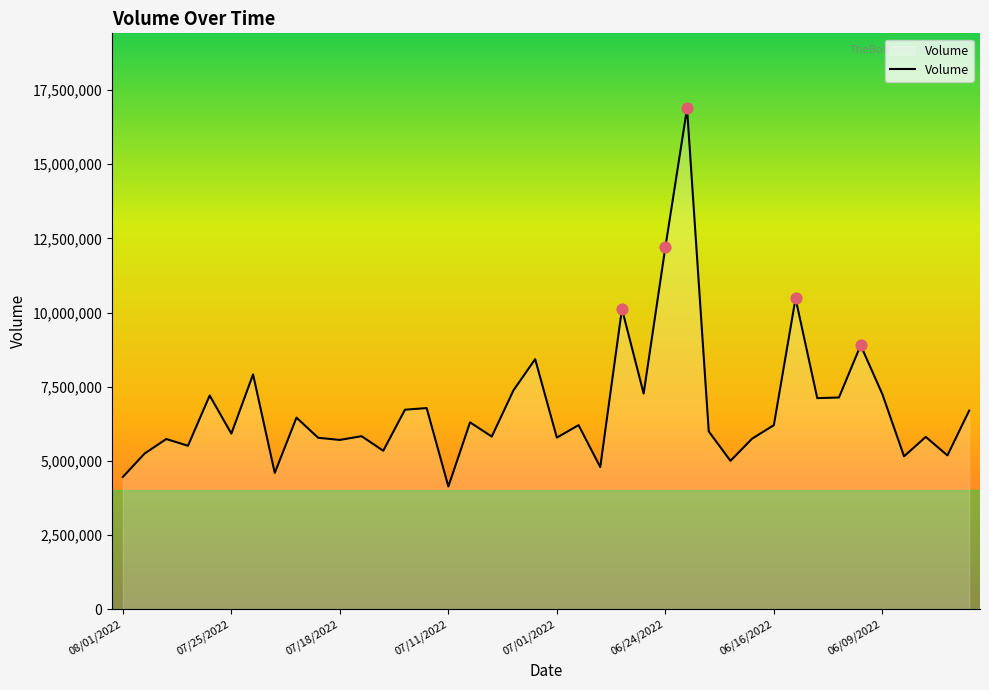

What is the difference between the maximum and minimum values?

12738747